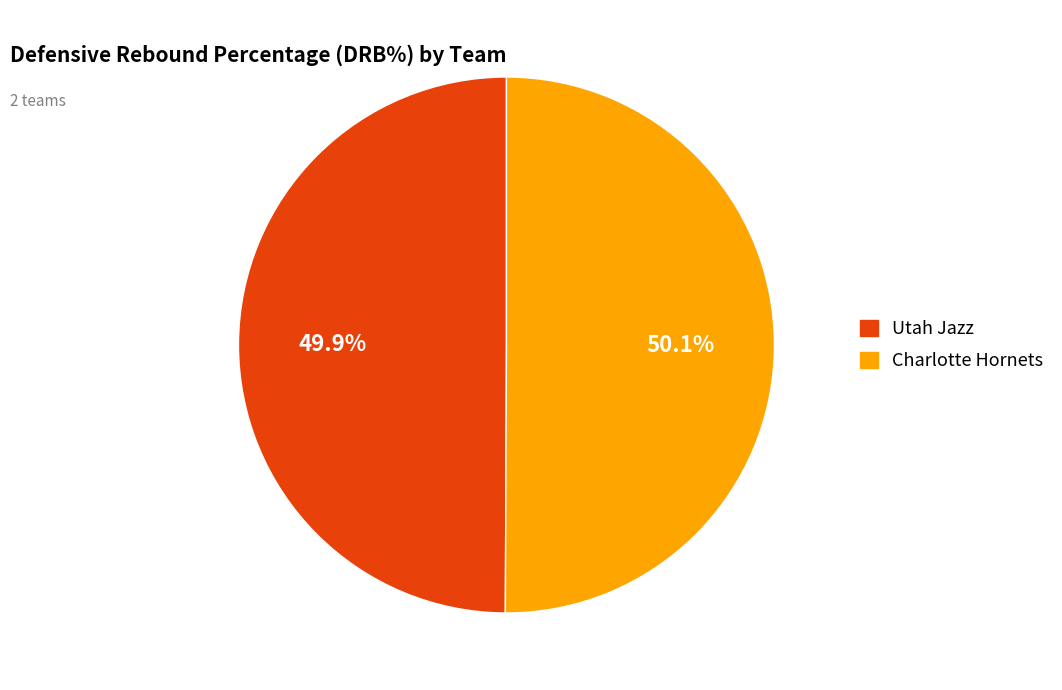

Is it true that Utah Jazz is 50% of the pie?

True